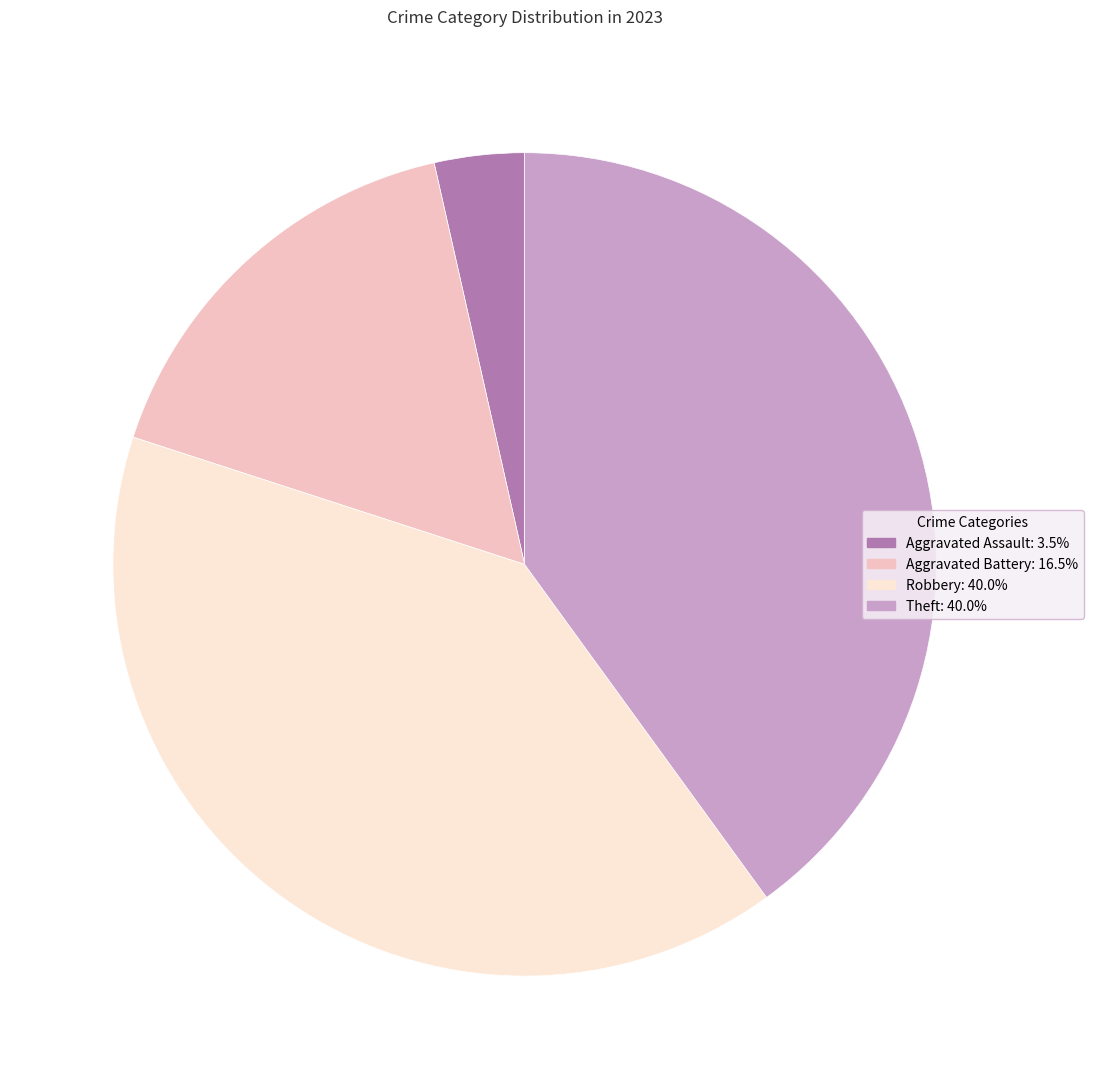

Between Aggravated Battery and Aggravated Assault, which is larger?

Aggravated Battery